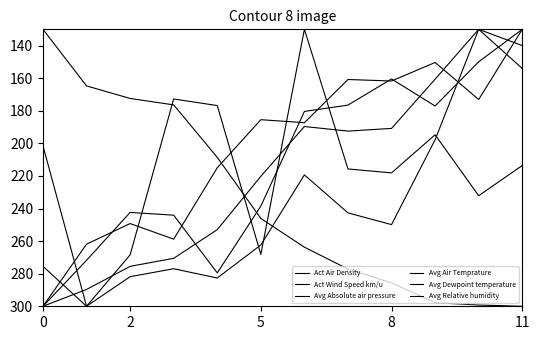

Does the chart display data point markers on the line(s)?

No